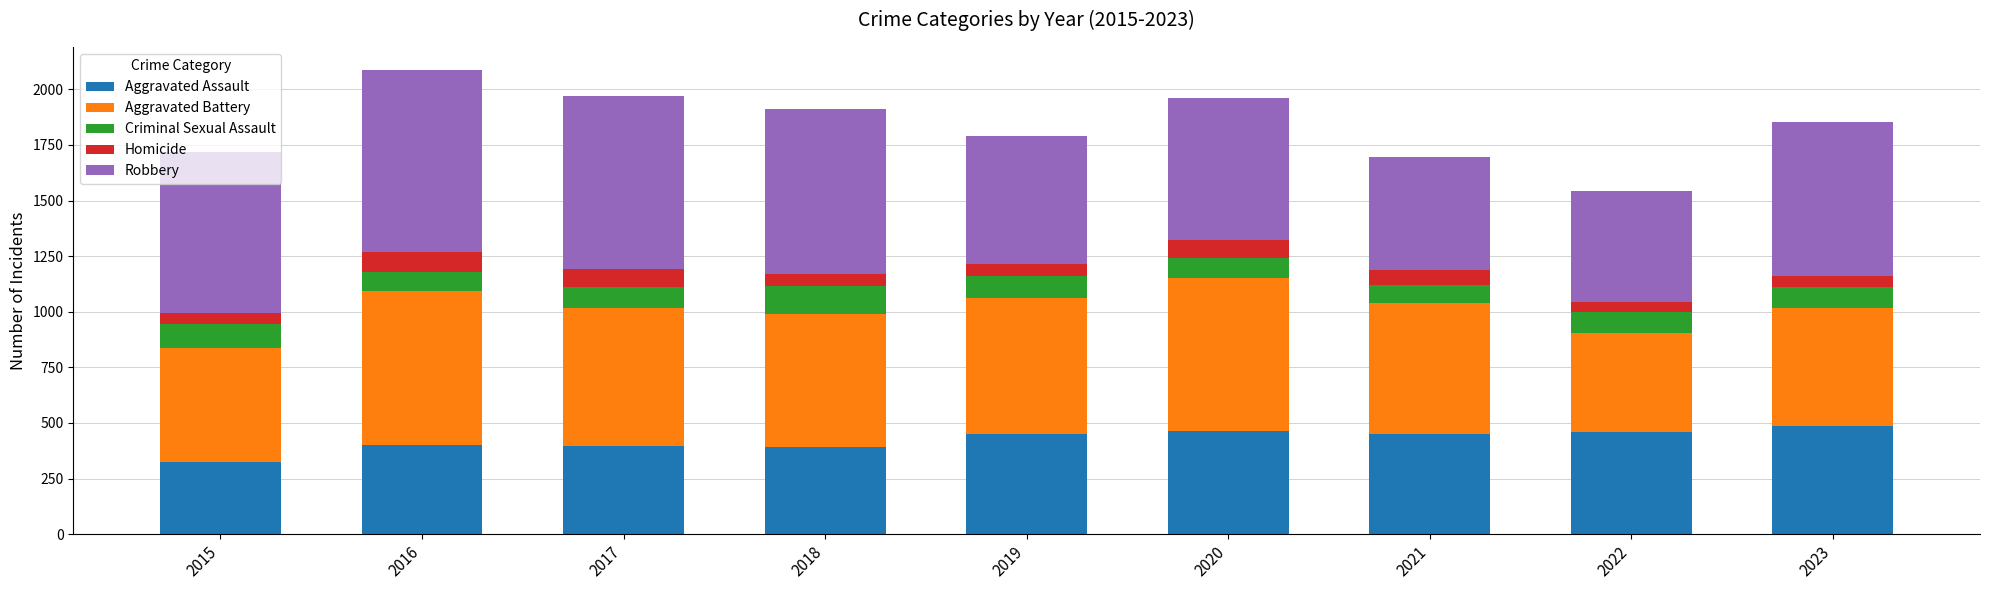

The Aggravated Assault series shows 751 at 2021. True or false?

False